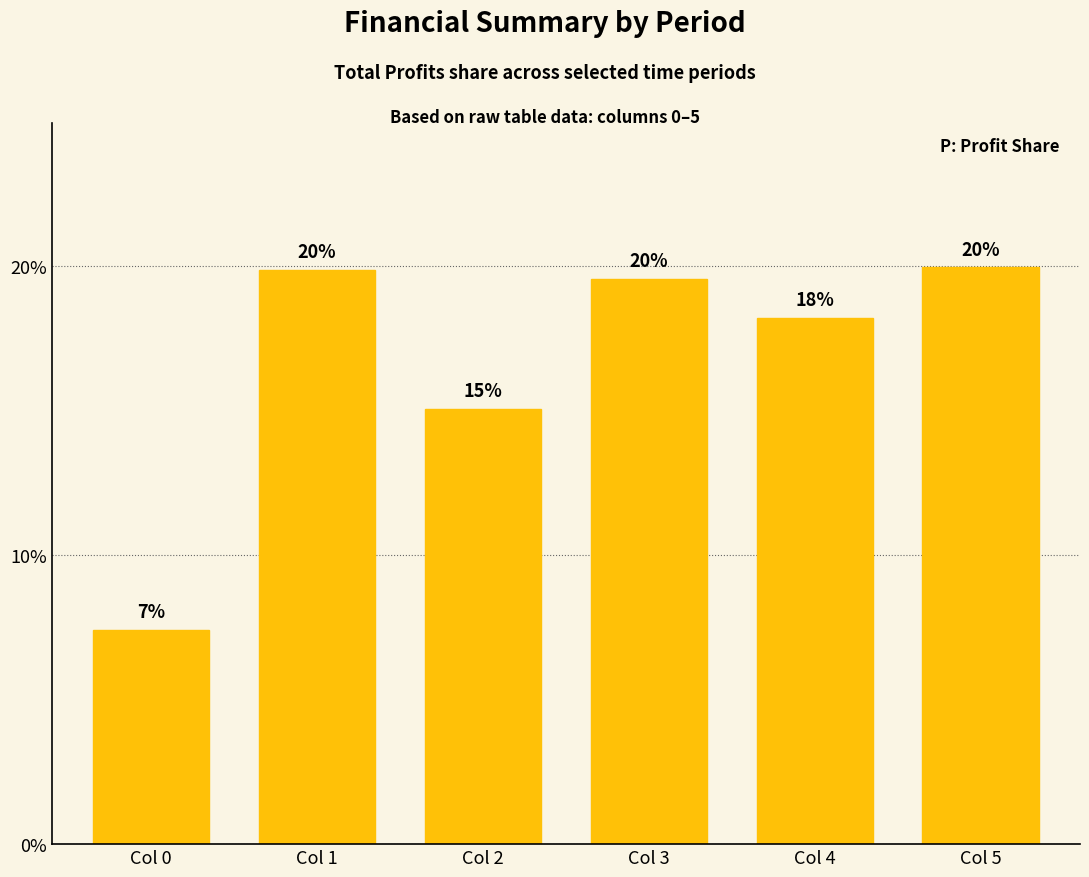

The chart shows a value of 0.2 at Col 4. True or false?

True